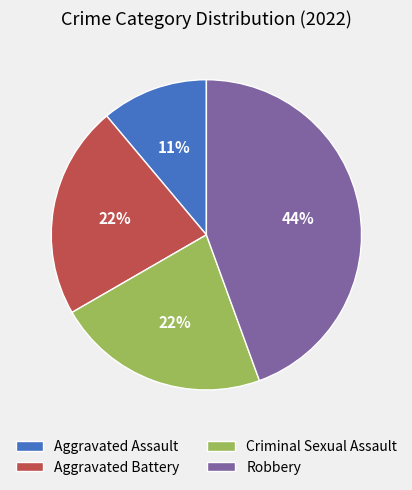

True or false: Aggravated Battery accounts for 22% of the total.

True